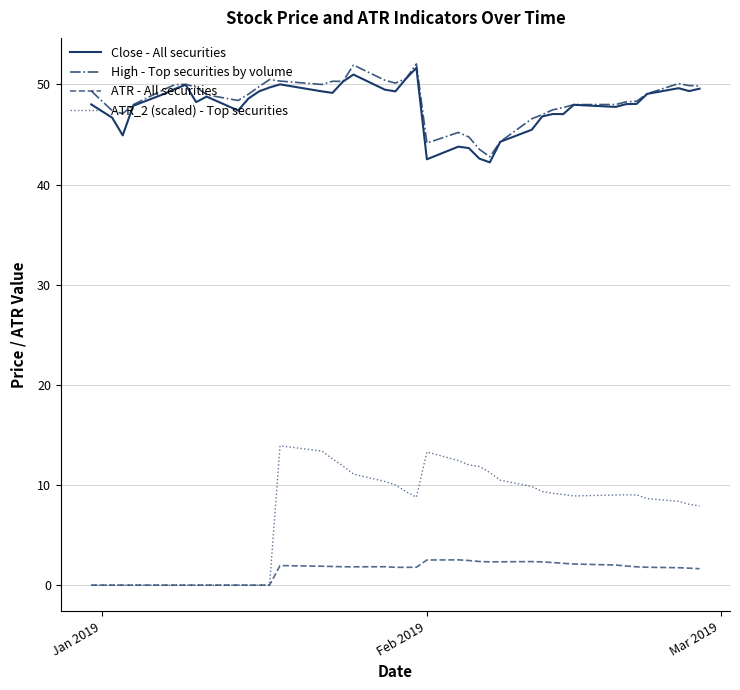

How many distinct data groups are displayed?

4